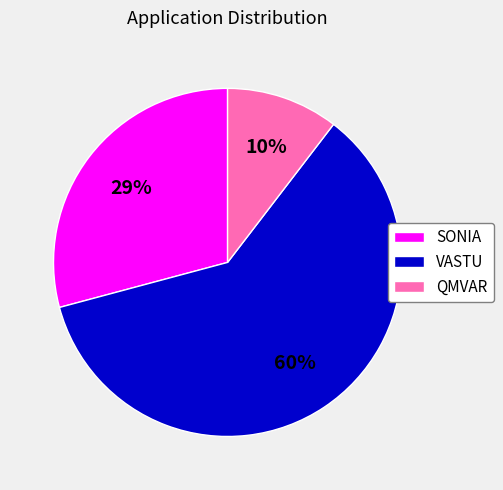

Which has a higher value, QMVAR or VASTU?

VASTU